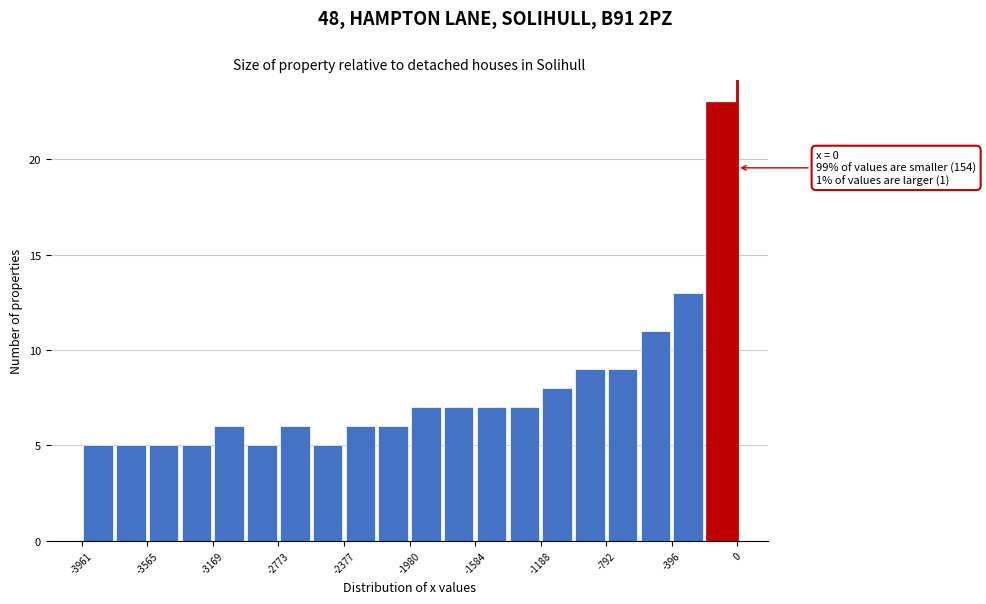

Read against the x-axis, roughly where is the centre of the tallest bar?

-100